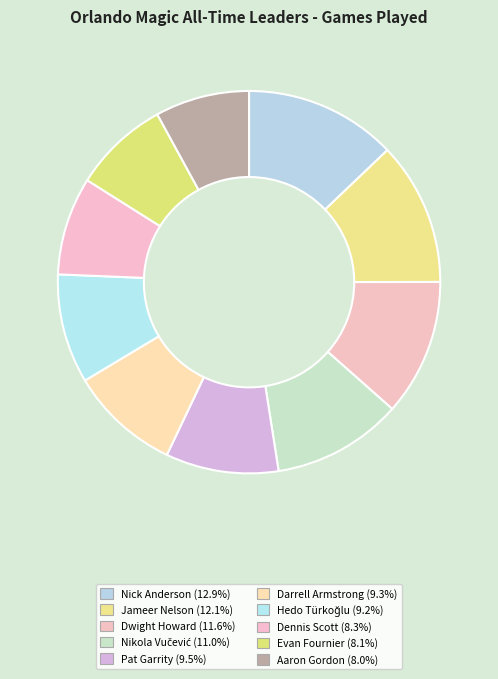

Which category has the biggest portion of the pie?

Nick Anderson